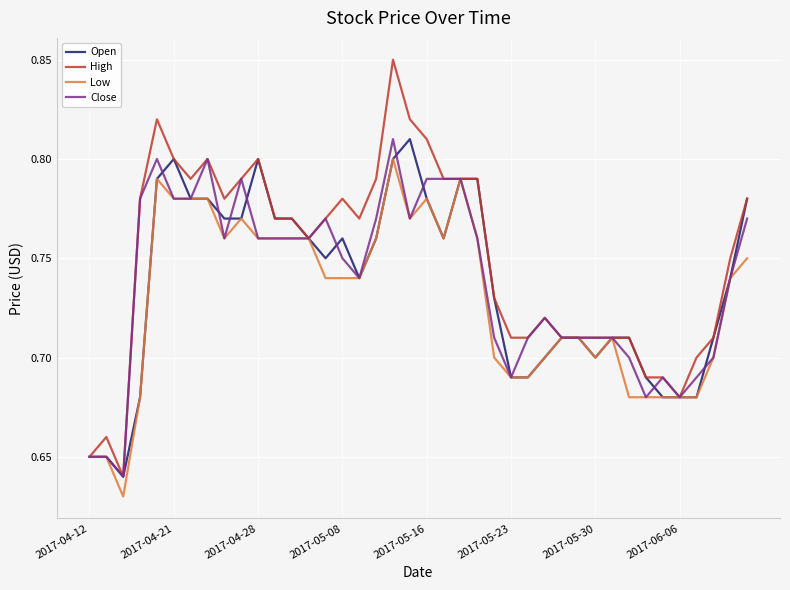

Which series has the widest spread of values?

High